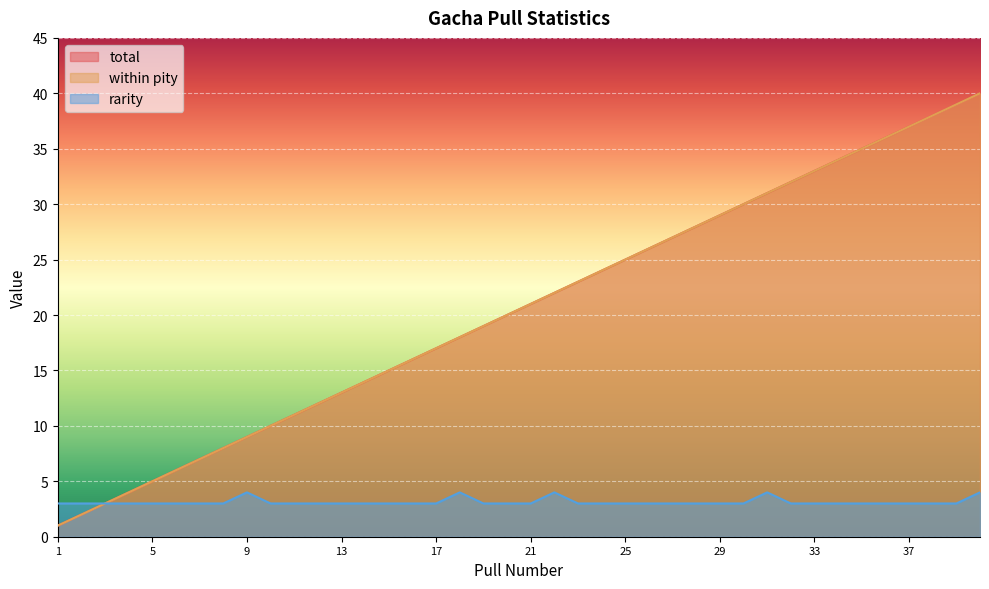

How many interior local peaks does the rarity series have?

4